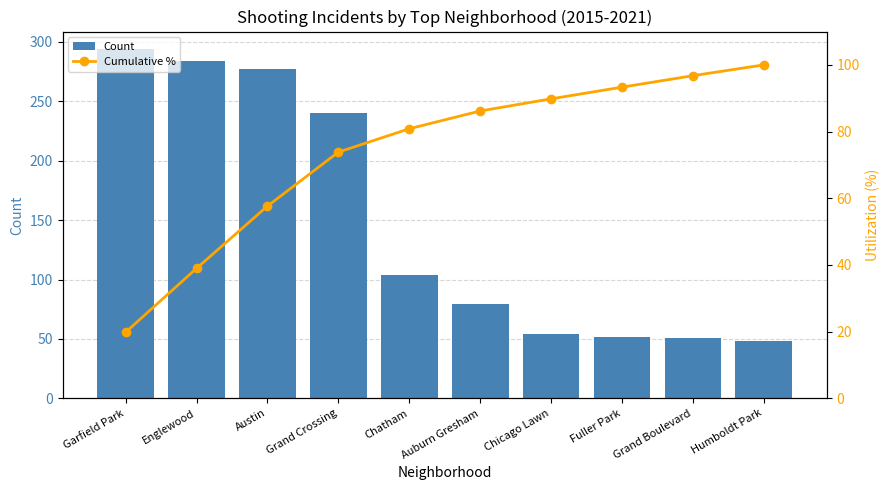

What is the approximate value of Cumulative % at Humboldt Park?

100.0